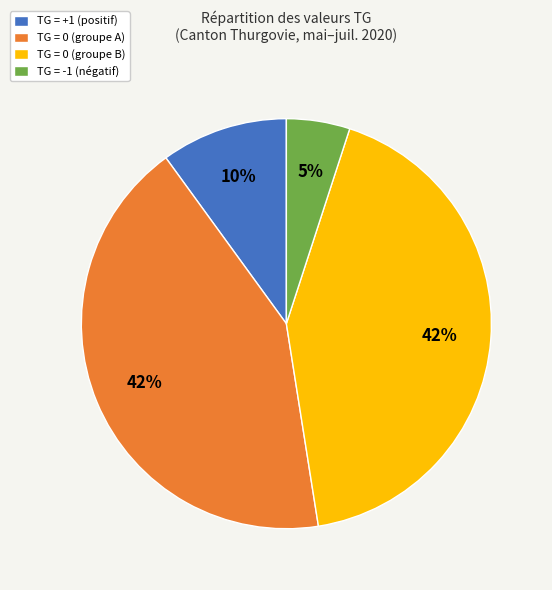

Count the number of slices in the pie.

4